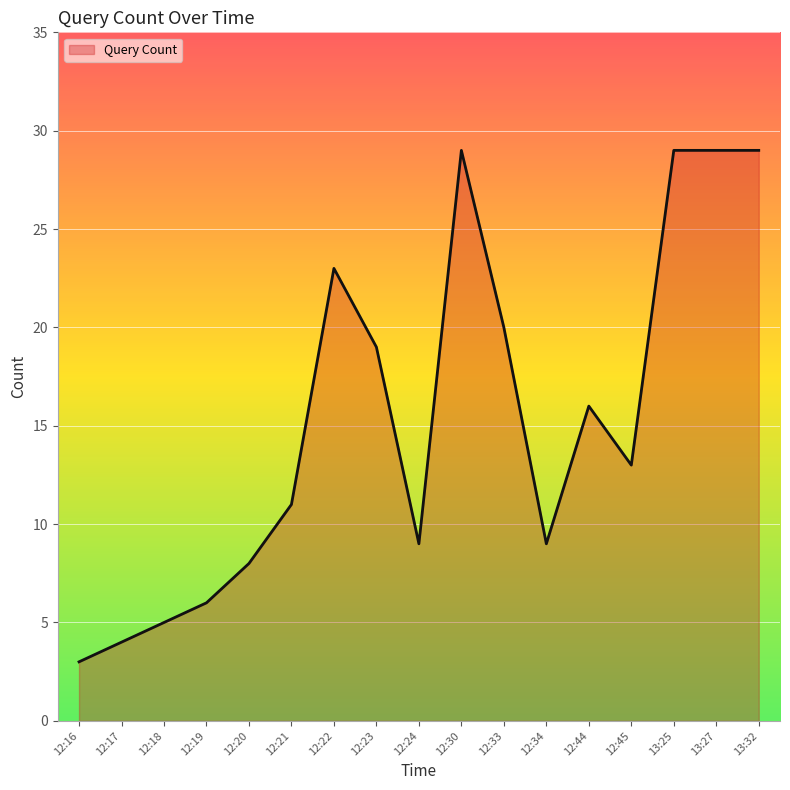

The chart shows a value of 11 at 12:21. True or false?

True